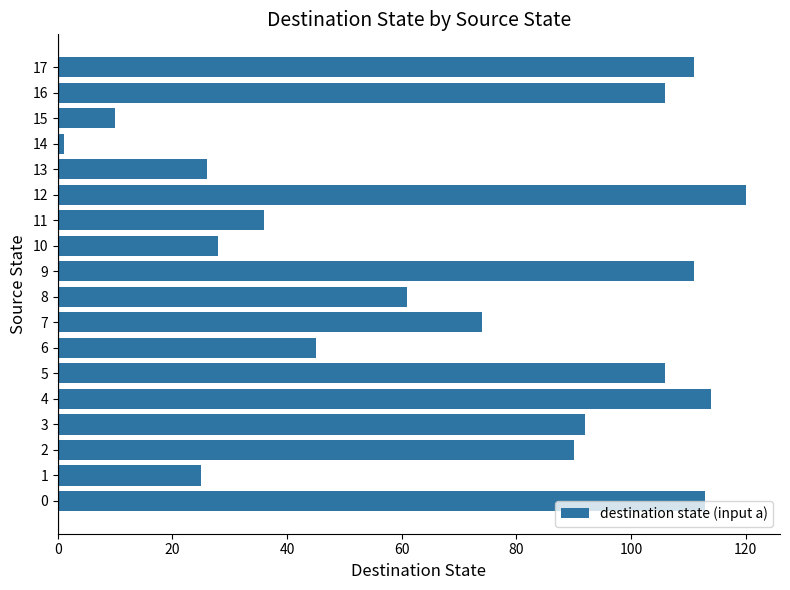

Approximately how many times larger is the value at 8 compared to 5?

0.6